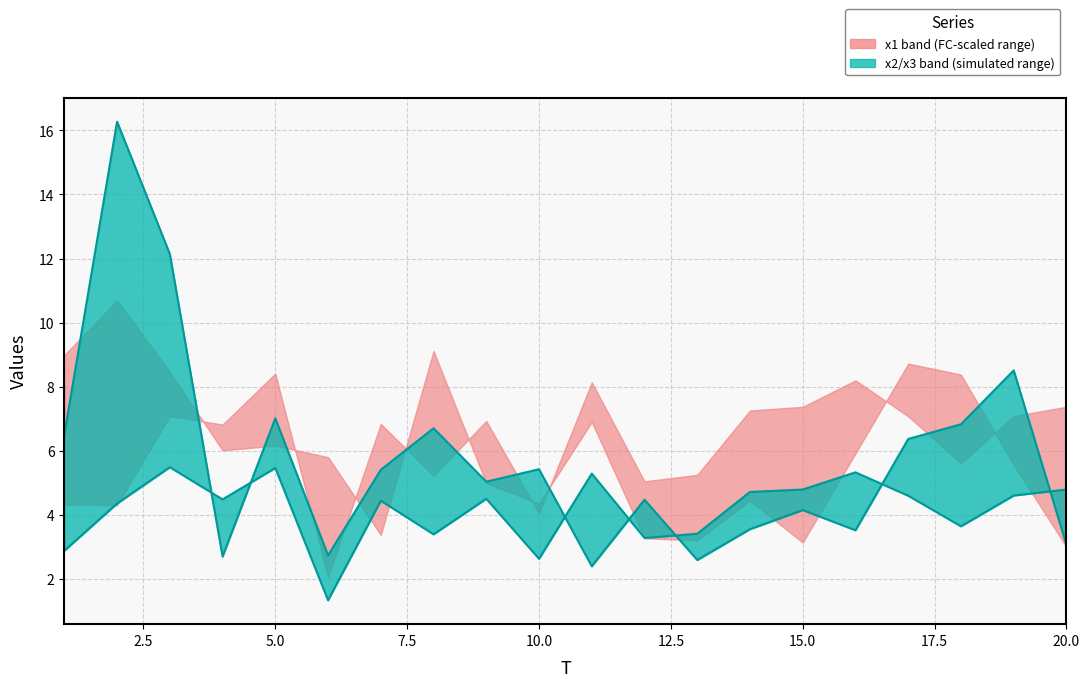

In x3 lower, how many points are higher than both neighbors (excluding endpoints)?

6